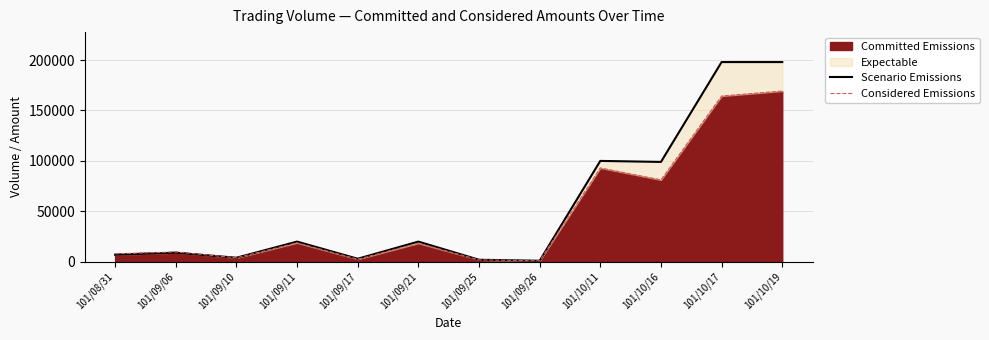

True or false: Considered Emissions has a value of 7201 at 101/09/21.

False